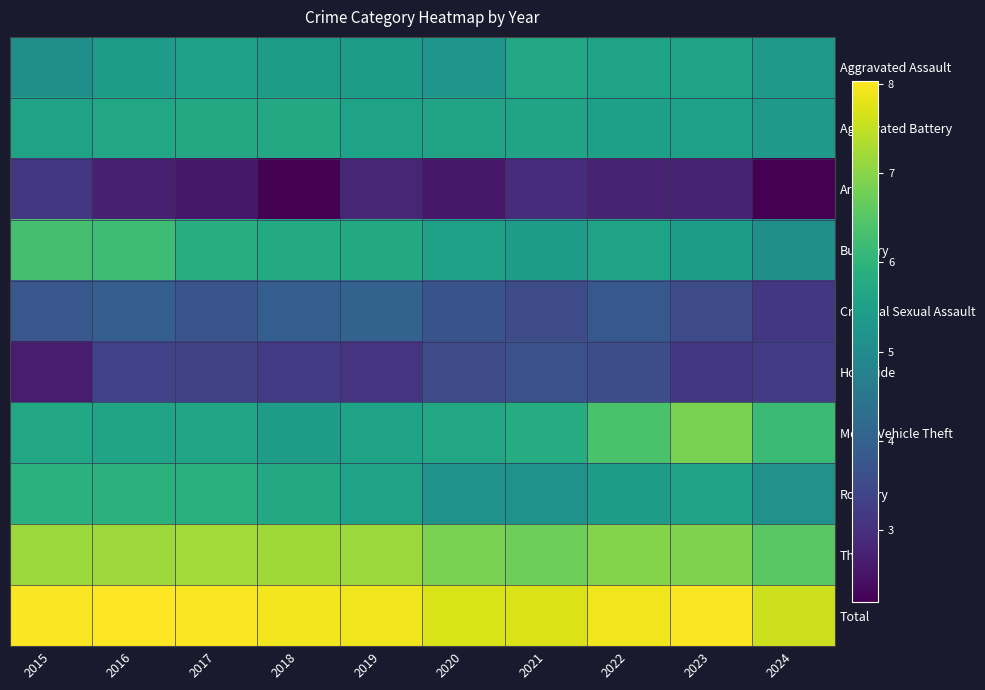

Reading right to left, list all the values displayed in this chart.

Aggravated Assault: 2024=5.3	2023=5.6	2022=5.6	2021=5.7	2020=5.3	2019=5.4	2018=5.4	2017=5.5	2016=5.4	2015=5.1
Aggravated Battery: 2024=5.3	2023=5.5	2022=5.5	2021=5.6	2020=5.6	2019=5.6	2018=5.7	2017=5.7	2016=5.7	2015=5.6
Arson: 2024=2.2	2023=2.8	2022=2.8	2021=2.9	2020=2.6	2019=2.8	2018=2.2	2017=2.6	2016=2.7	2015=3.1
Burglary: 2024=5.1	2023=5.4	2022=5.6	2021=5.4	2020=5.5	2019=5.7	2018=5.8	2017=5.8	2016=6.2	2015=6.3
Criminal Sexual Assault: 2024=3.1	2023=3.6	2022=3.8	2021=3.5	2020=3.7	2019=4.0	2018=4.0	2017=3.7	2016=4.0	2015=3.8
Homicide: 2024=3.2	2023=3.1	2022=3.6	2021=3.7	2020=3.6	2019=3.1	2018=3.2	2017=3.3	2016=3.4	2015=2.6
Motor Vehicle Theft: 2024=6.2	2023=6.9	2022=6.3	2021=5.8	2020=5.7	2019=5.6	2018=5.4	2017=5.7	2016=5.6	2015=5.7
Robbery: 2024=5.2	2023=5.6	2022=5.4	2021=5.2	2020=5.2	2019=5.6	2018=5.7	2017=5.9	2016=5.9	2015=5.9
Theft: 2024=6.5	2023=6.9	2022=6.9	2021=6.8	2020=6.9	2019=7.2	2018=7.2	2017=7.2	2016=7.2	2015=7.1
Total: 2024=7.6	2023=8.0	2022=7.9	2021=7.7	2020=7.7	2019=7.9	2018=7.9	2017=8.0	2016=8.0	2015=8.0